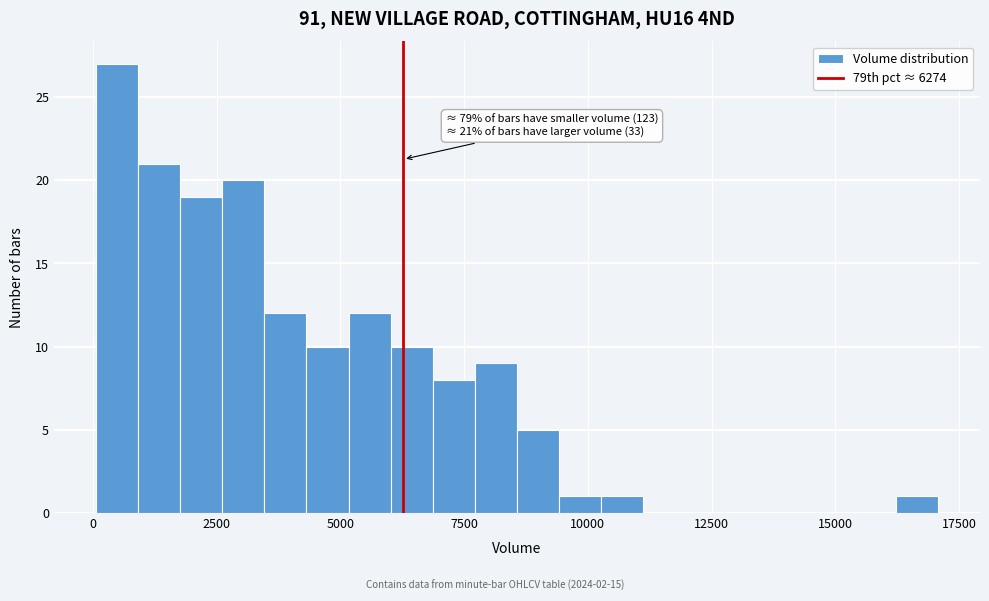

Read against the x-axis, roughly where is the centre of the tallest bar?

500